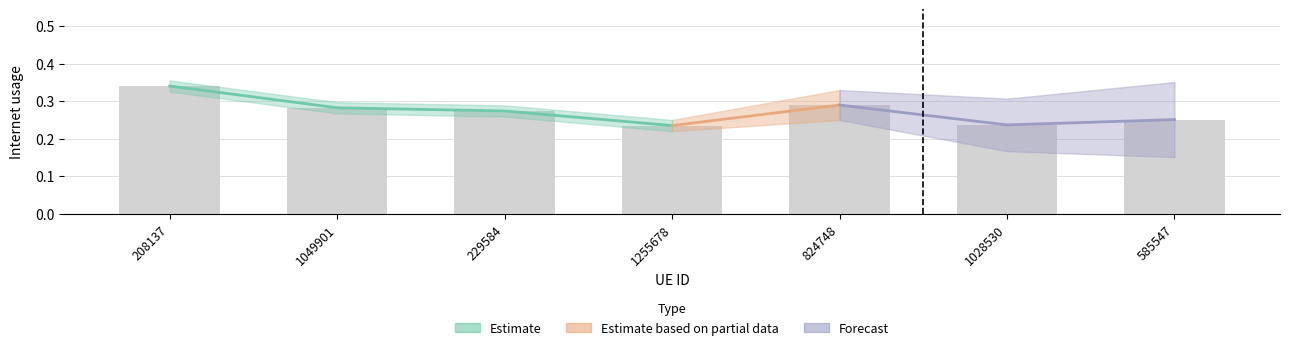

Does the chart contain any negative values?

No